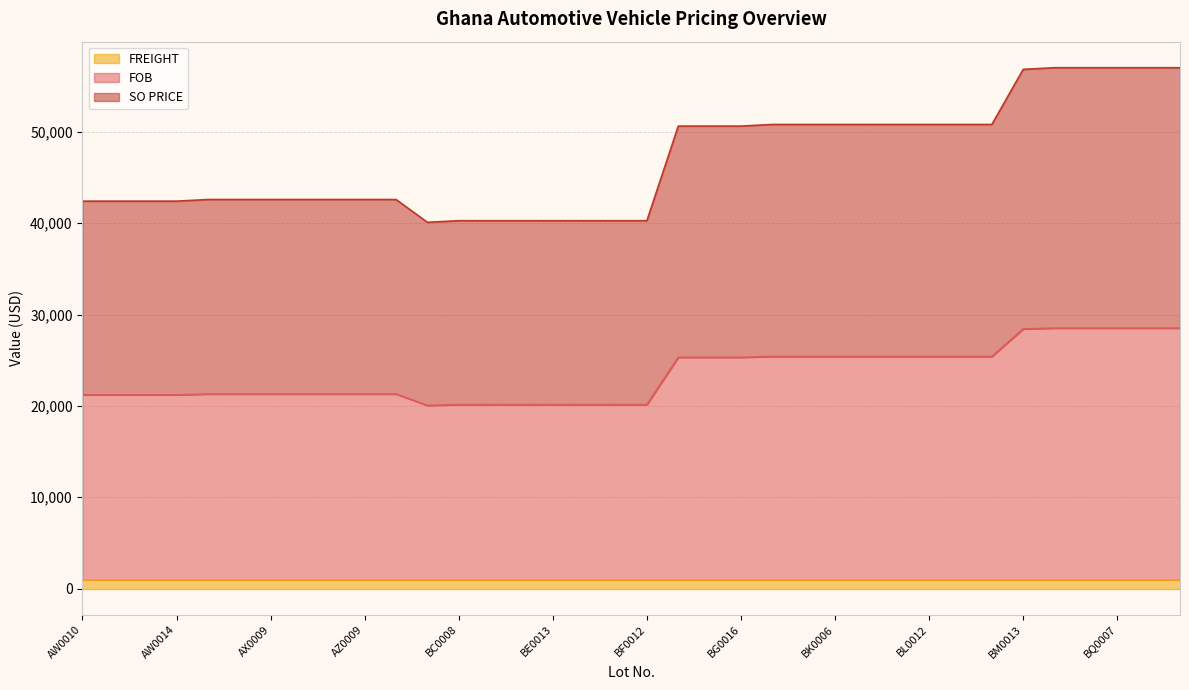

True or false: SO PRICE has more than 0 points higher than both neighbors.

False